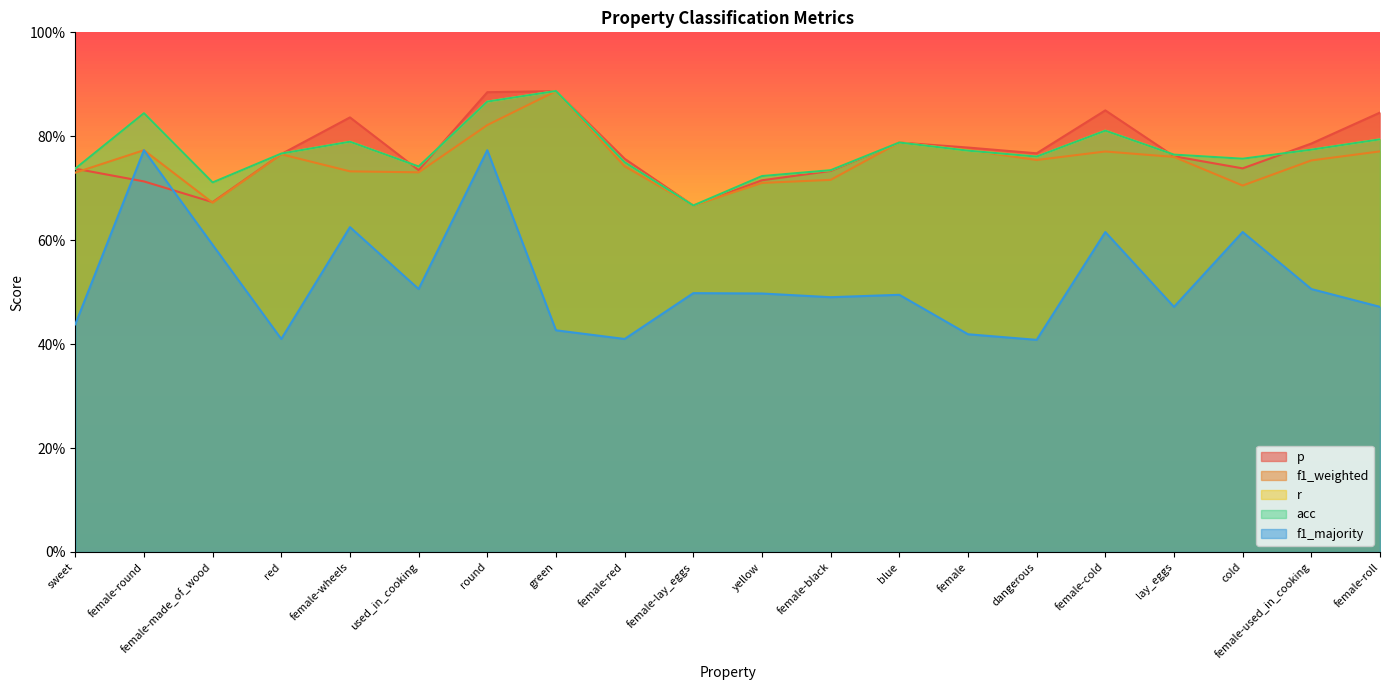

Between female-roll and sweet, which is larger?

female-roll